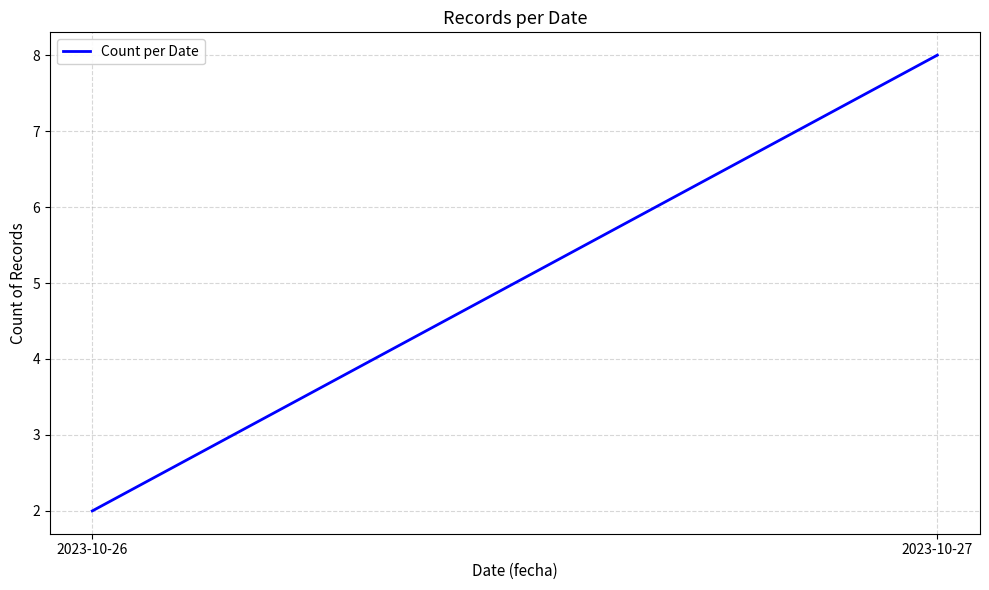

Which has a higher value, 2023-10-26 or 2023-10-27?

2023-10-27